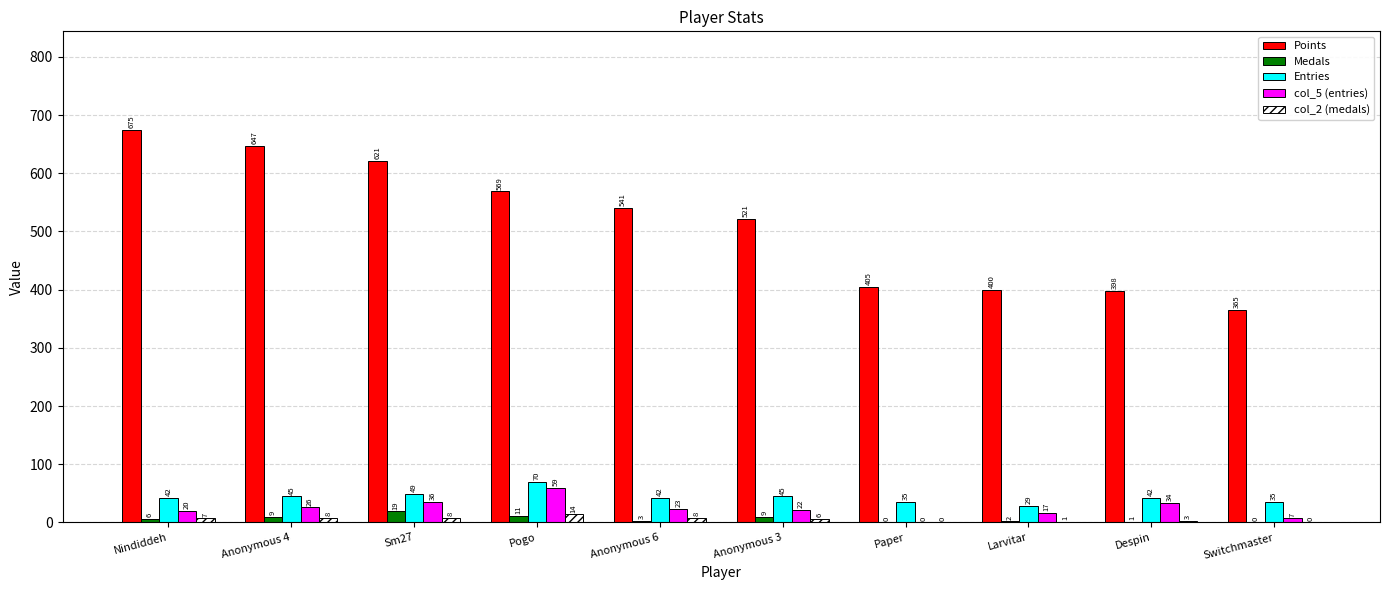

What are all the series names shown in the legend?

Points, Medals, Entries, col_5 (entries), col_2 (medals)